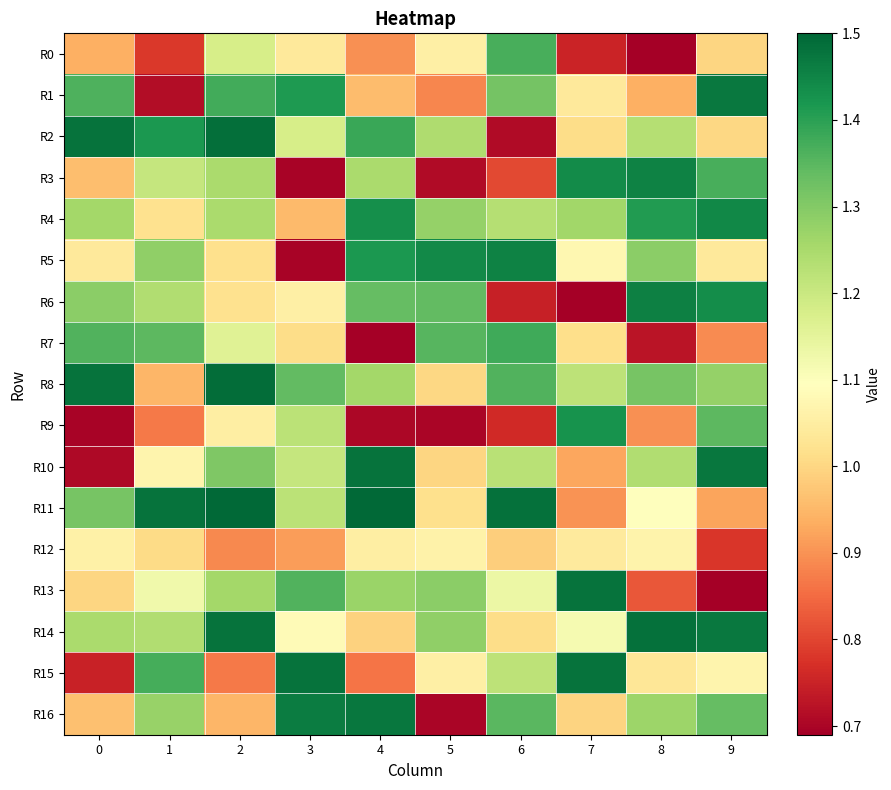

Between 1 and 2, which series saw the biggest shift?

row_1